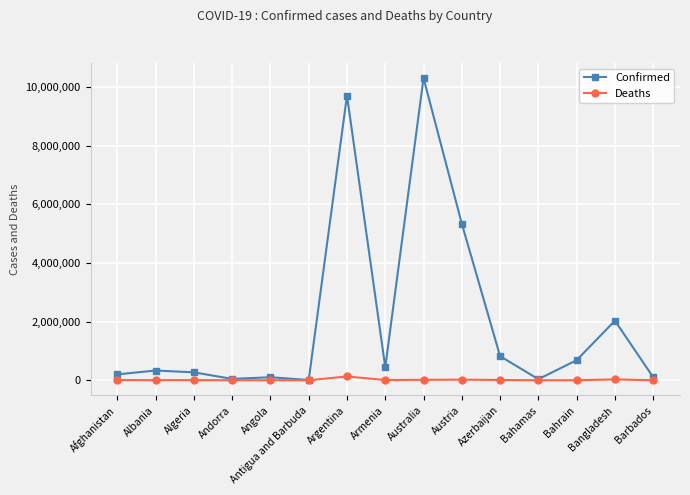

Is this an area chart (filled region under the line)?

No